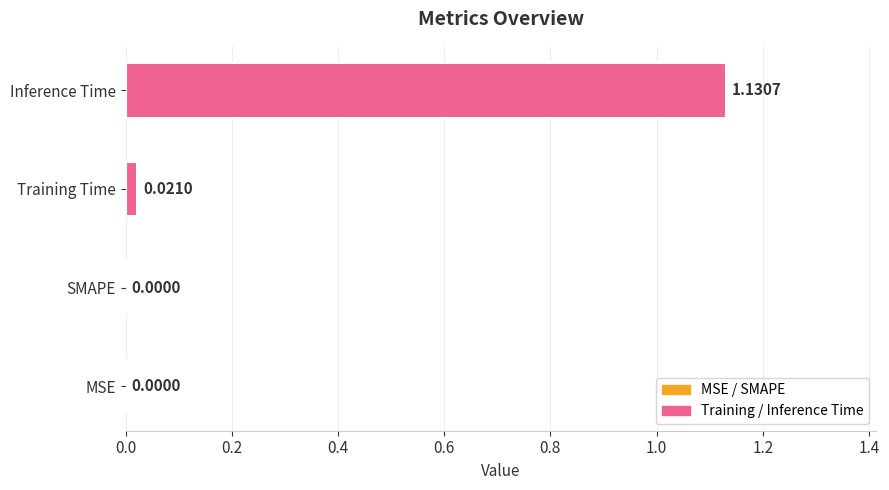

What is the sum of all values?

1.2